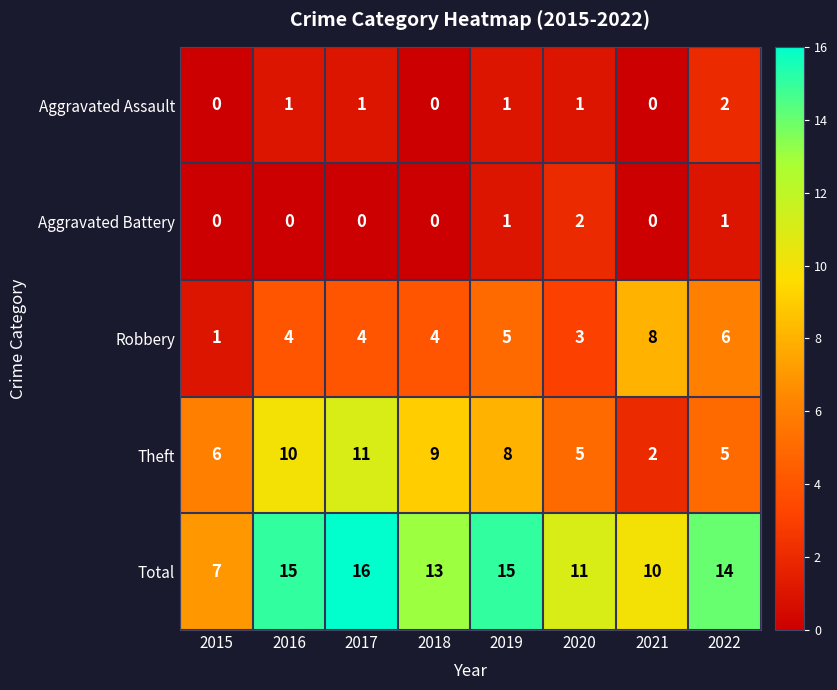

Which series has the largest total across all categories?

Total